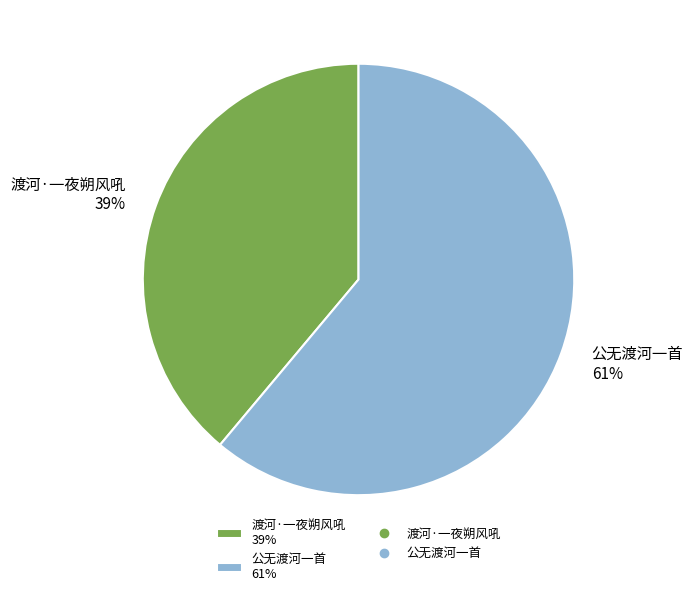

To the nearest percent, what is the average slice percentage?

50%